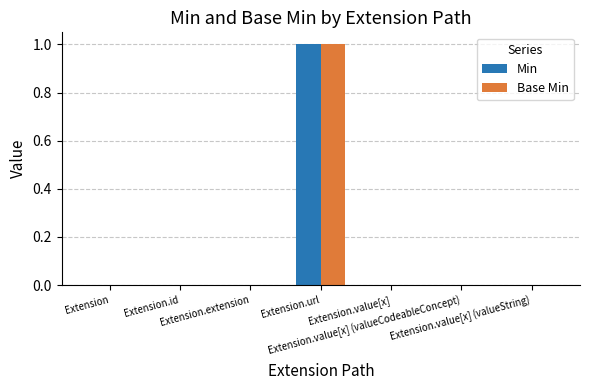

How many groups of bars are there?

7